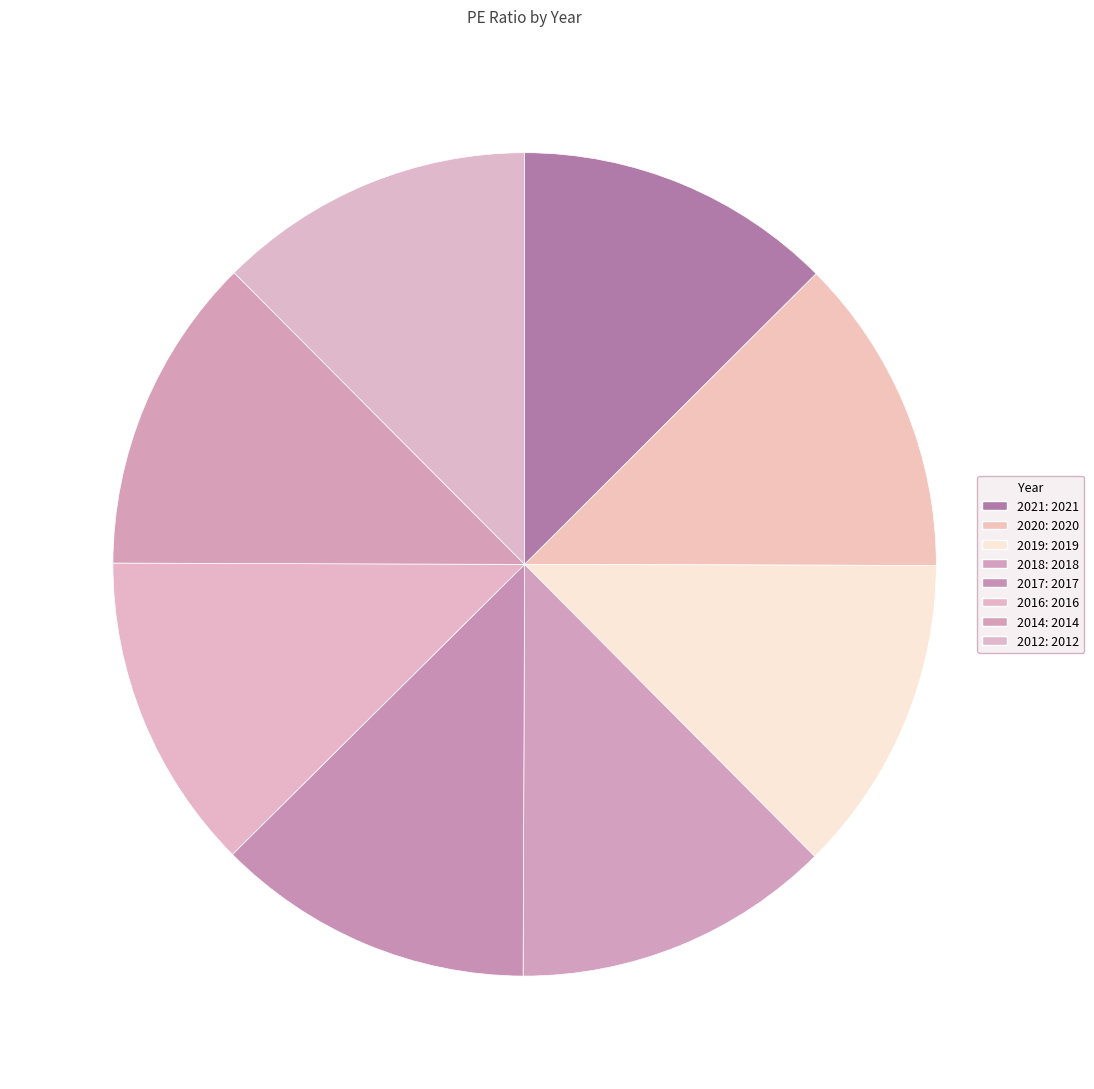

What percentage is the 2019 slice, to the nearest percent?

13%